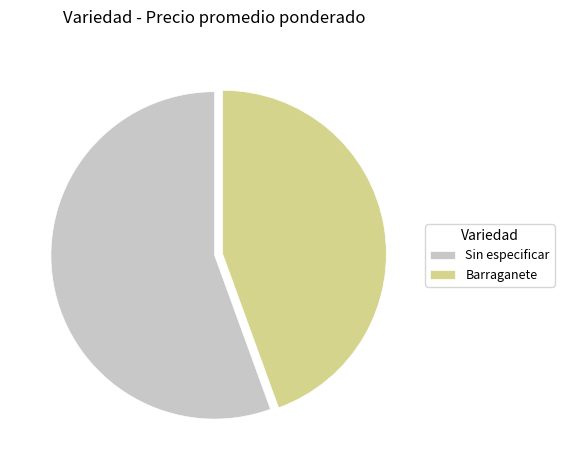

Which has a higher value, Sin especificar or Barraganete?

Sin especificar